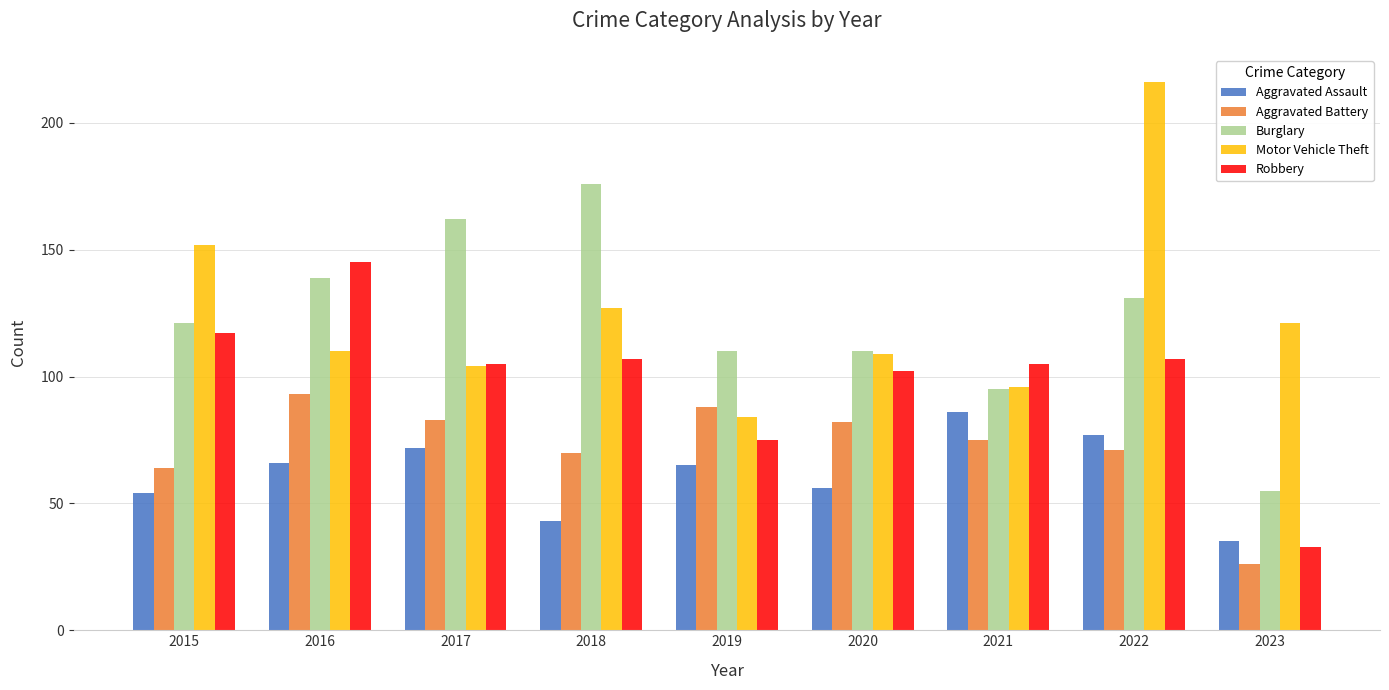

Which series has the largest range (max minus min)?

Motor Vehicle Theft